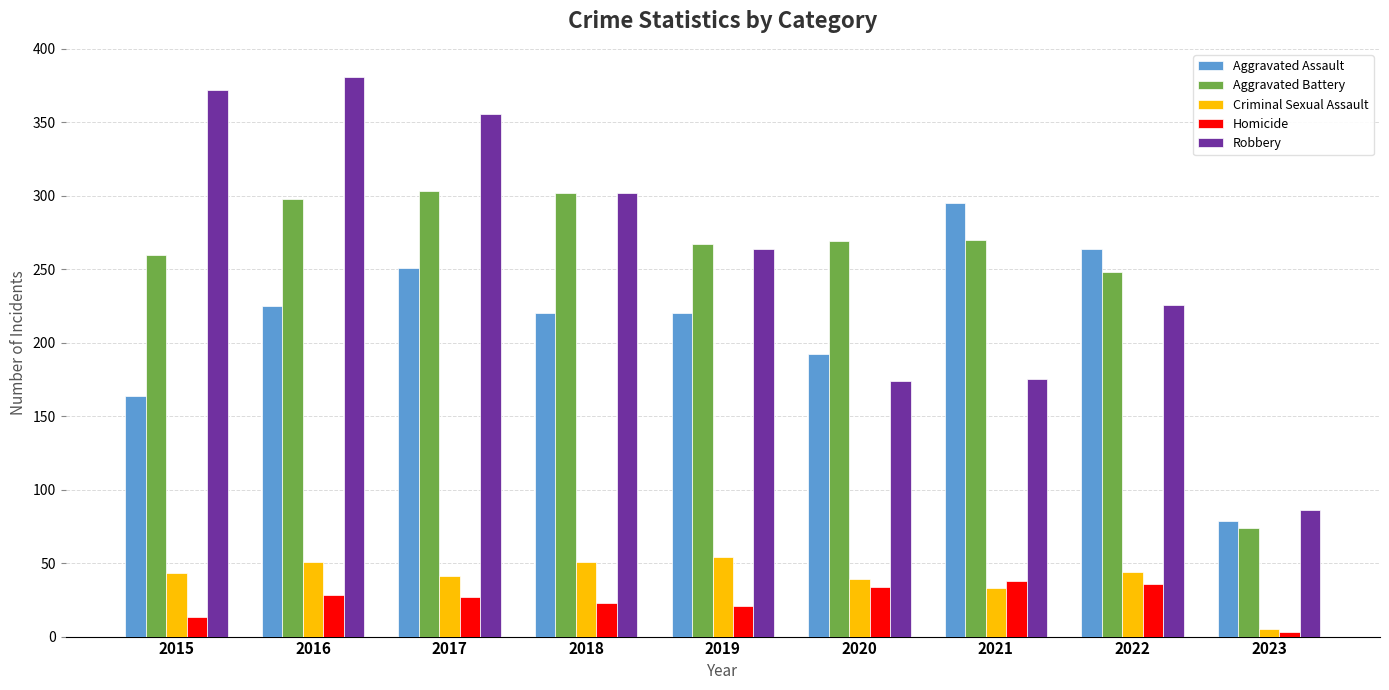

Where does the Homicide series first go above 27?

2016